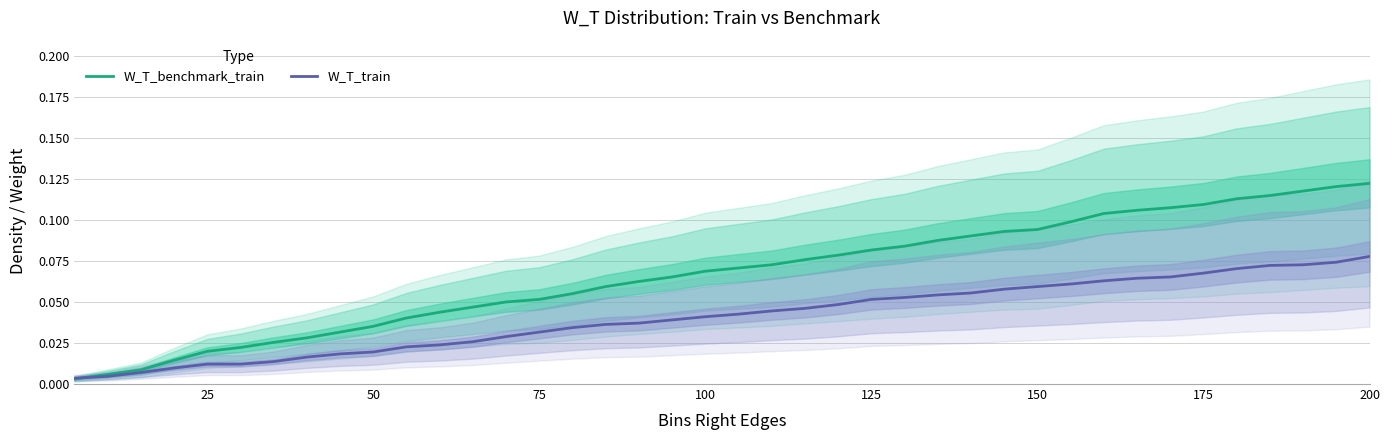

Is this an area chart (filled region under the line)?

No